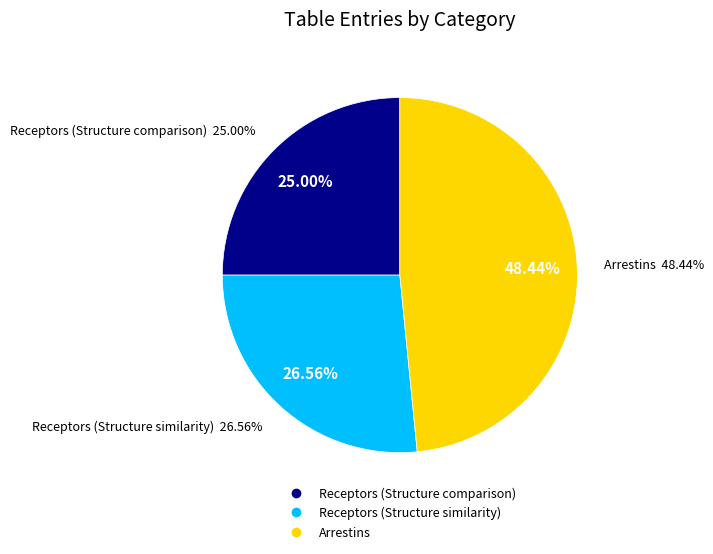

Which category has the smallest portion of the pie?

Receptors (Structure comparison)